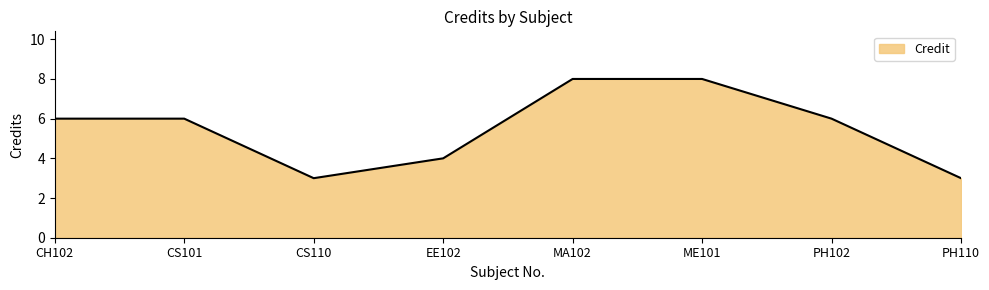

True or false: the data has more than 2 interior local peaks.

False